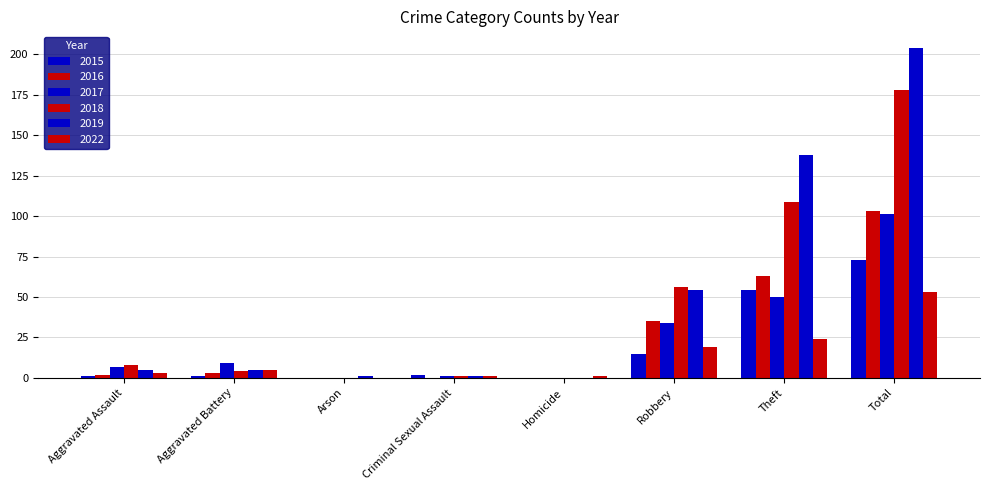

Which series changed the most between Homicide and Theft?

2019